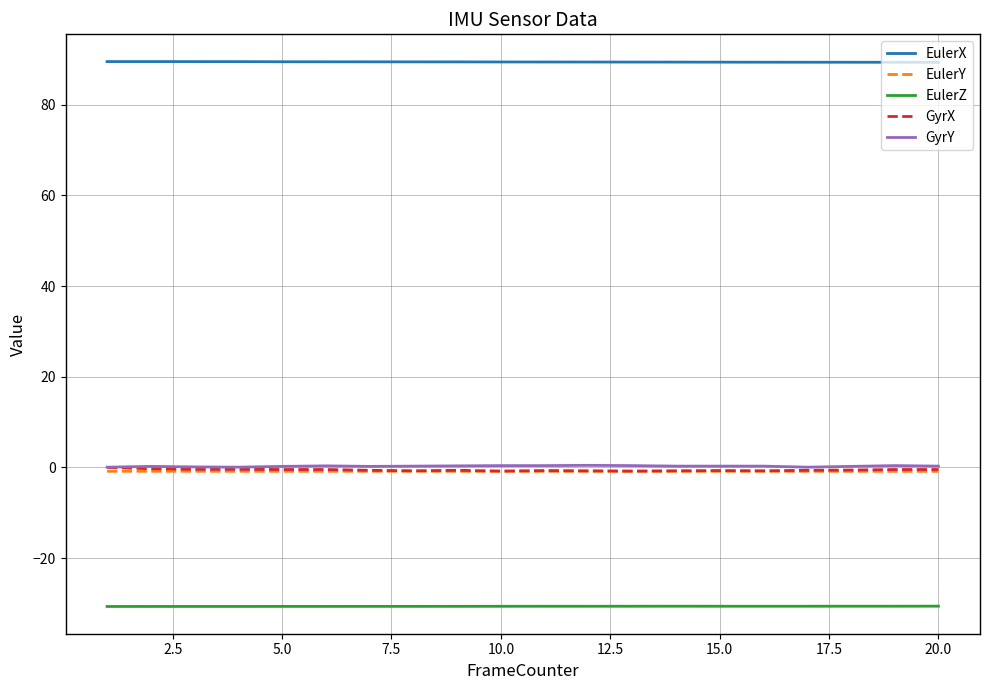

What is the lowest value of the GyrY series?

0.1